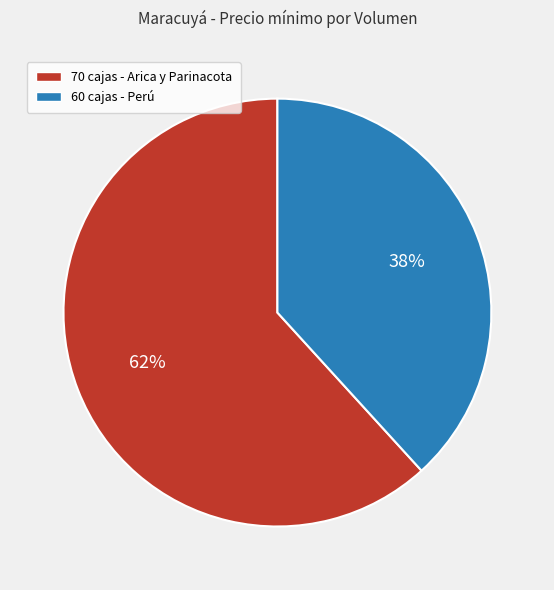

What percentage is the 60 cajas - Perú slice, to the nearest percent?

38%